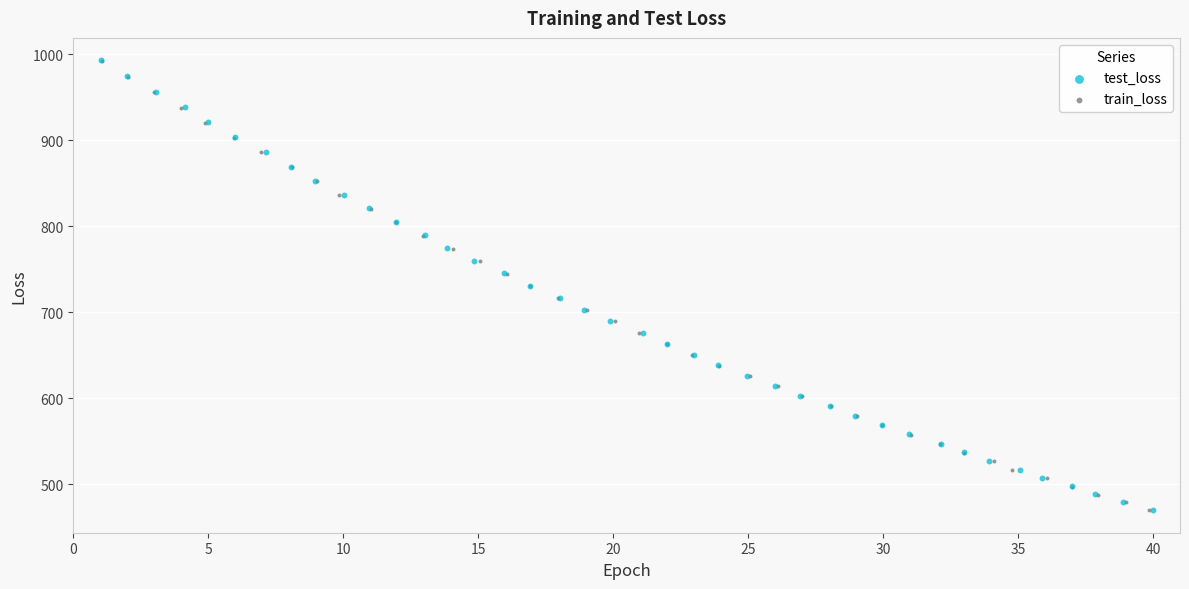

What are all the series names shown in the legend?

test_loss, train_loss